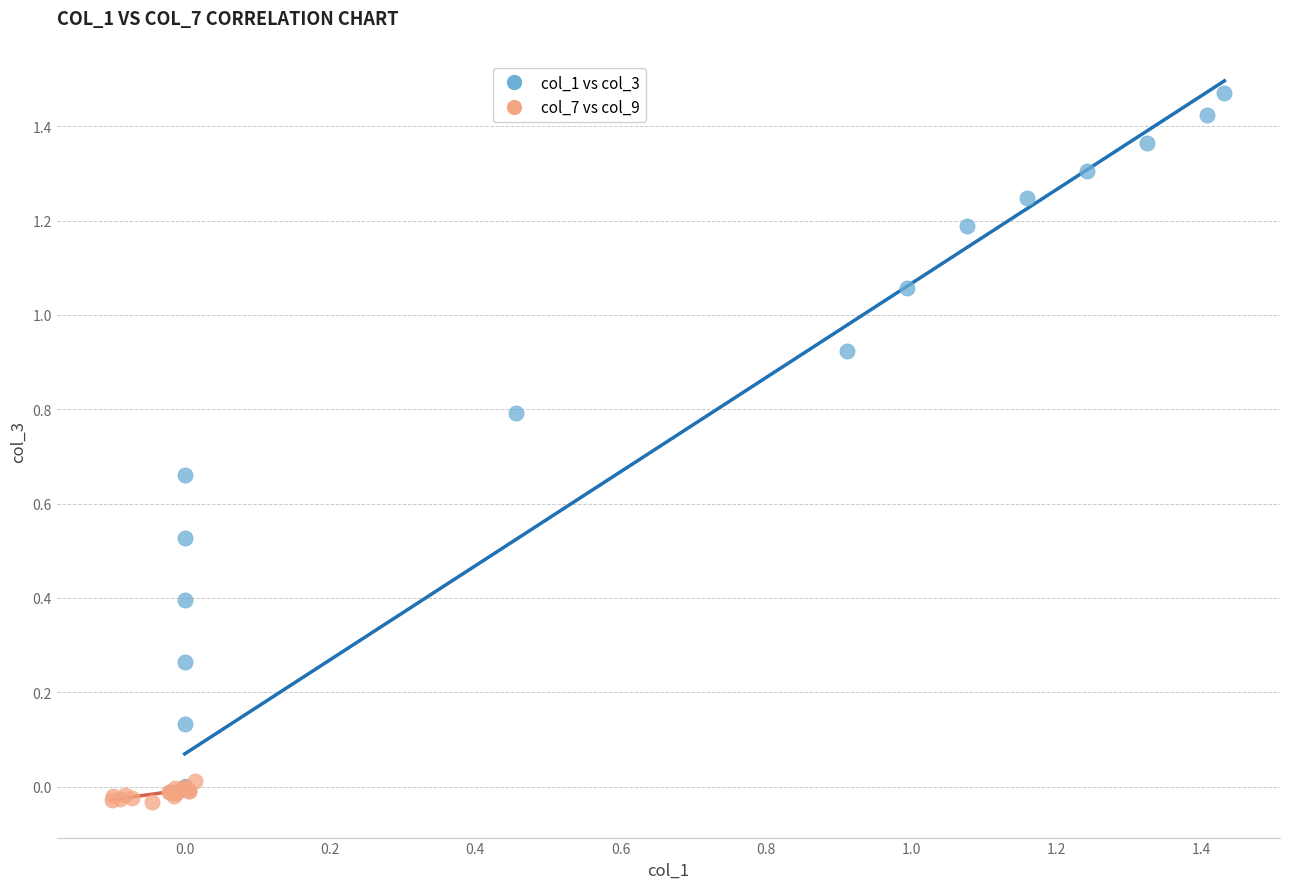

What are all the series names shown in the legend?

col_1 vs col_3, col_7 vs col_9